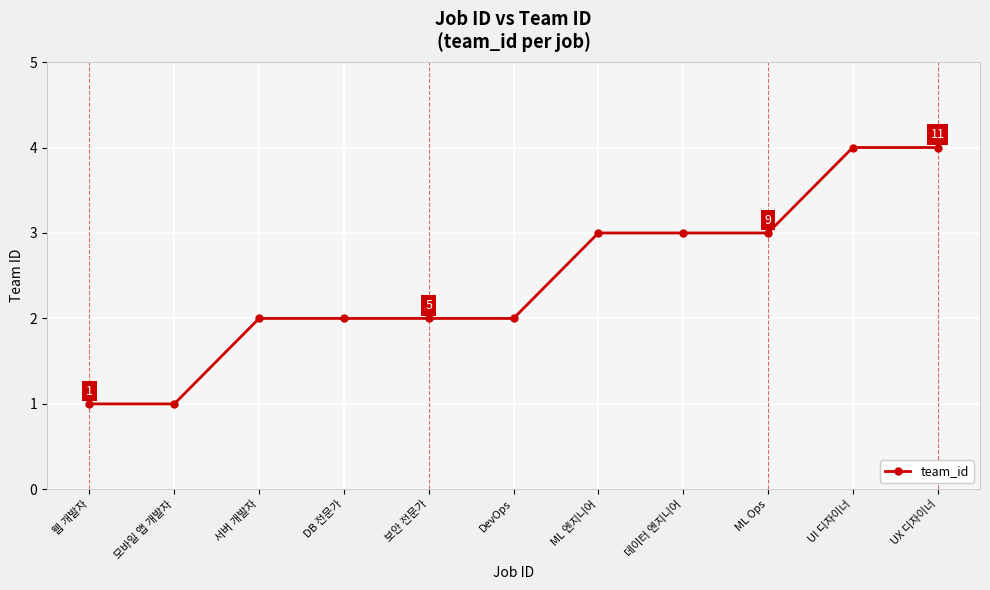

How many lines are shown in the chart?

1